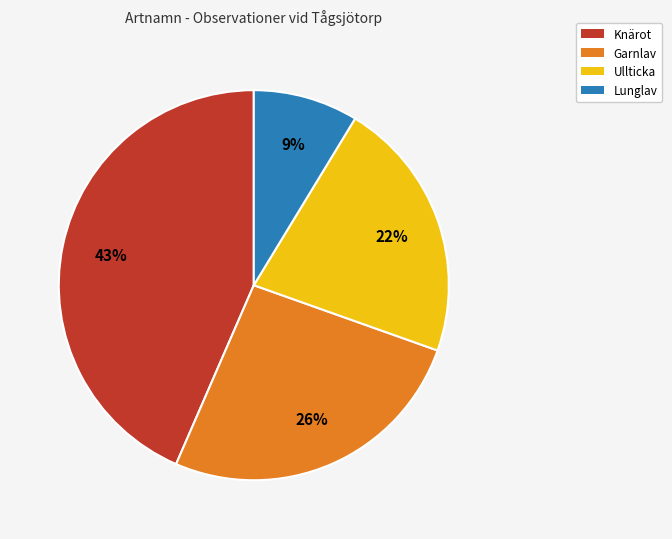

Is Lunglav the majority of the pie?

No